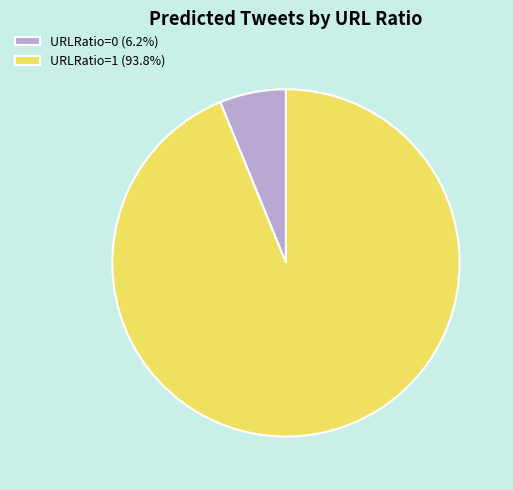

Is there any slice that represents more than half of the pie?

Yes